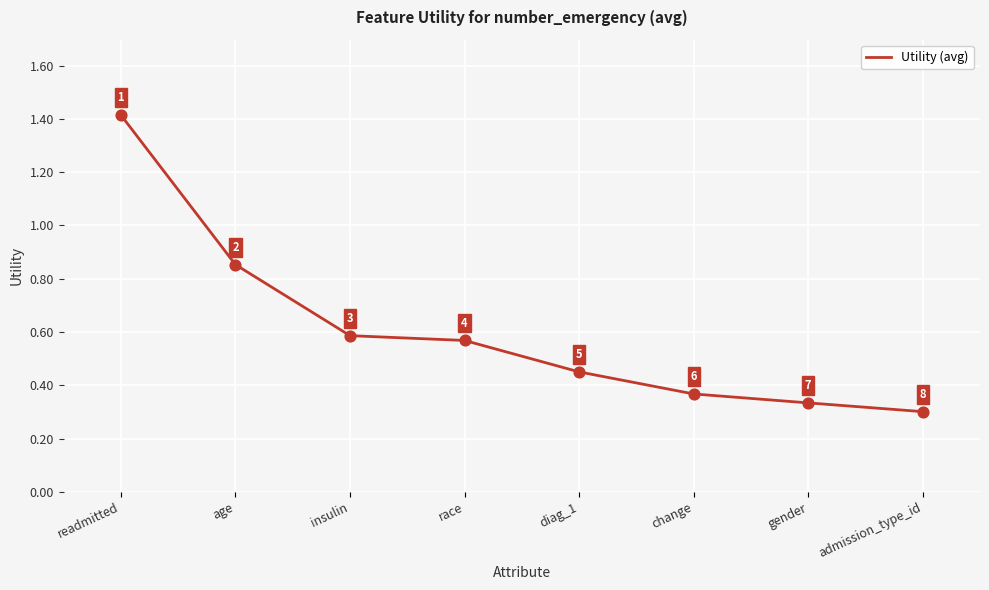

What is the change in value from diag_1 to admission_type_id?

-0.1